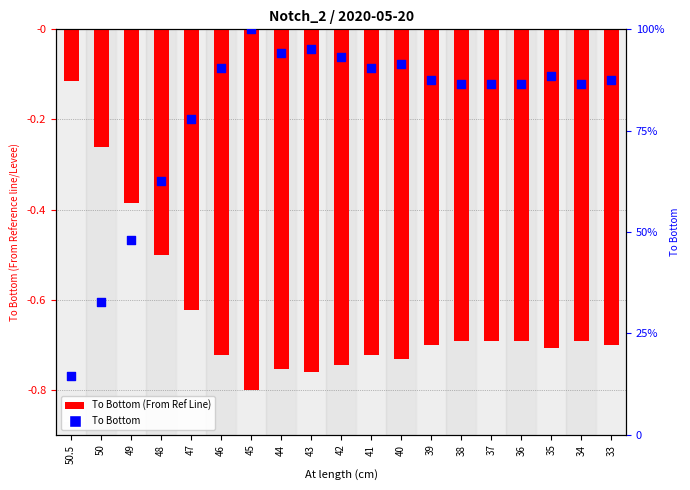

Which series contains the lowest Y value?

To Bottom (From Ref Line)